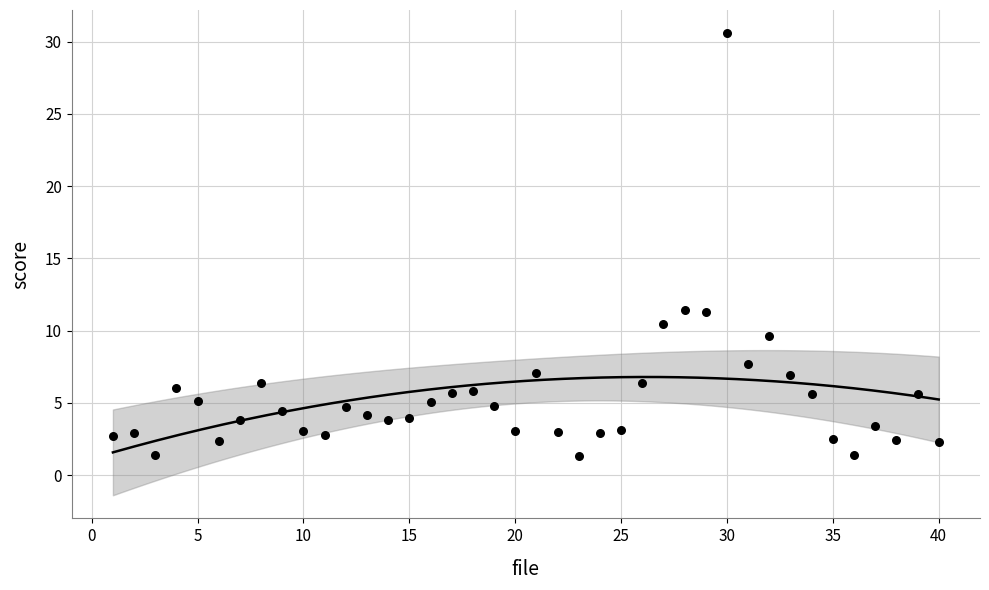

What is the range of Y values (max minus min)?

29.2